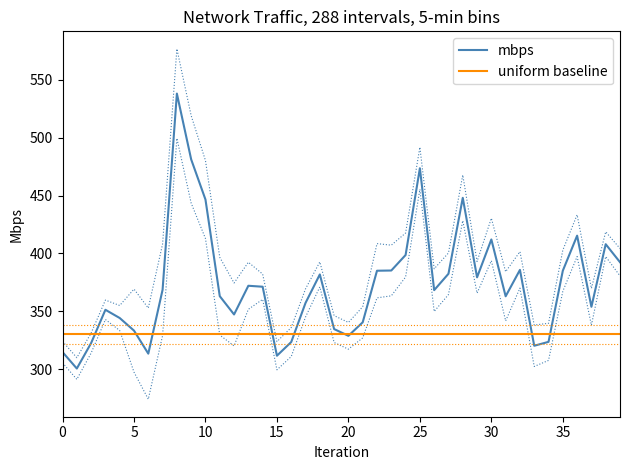

What is the total value across all series at 0?

644.8